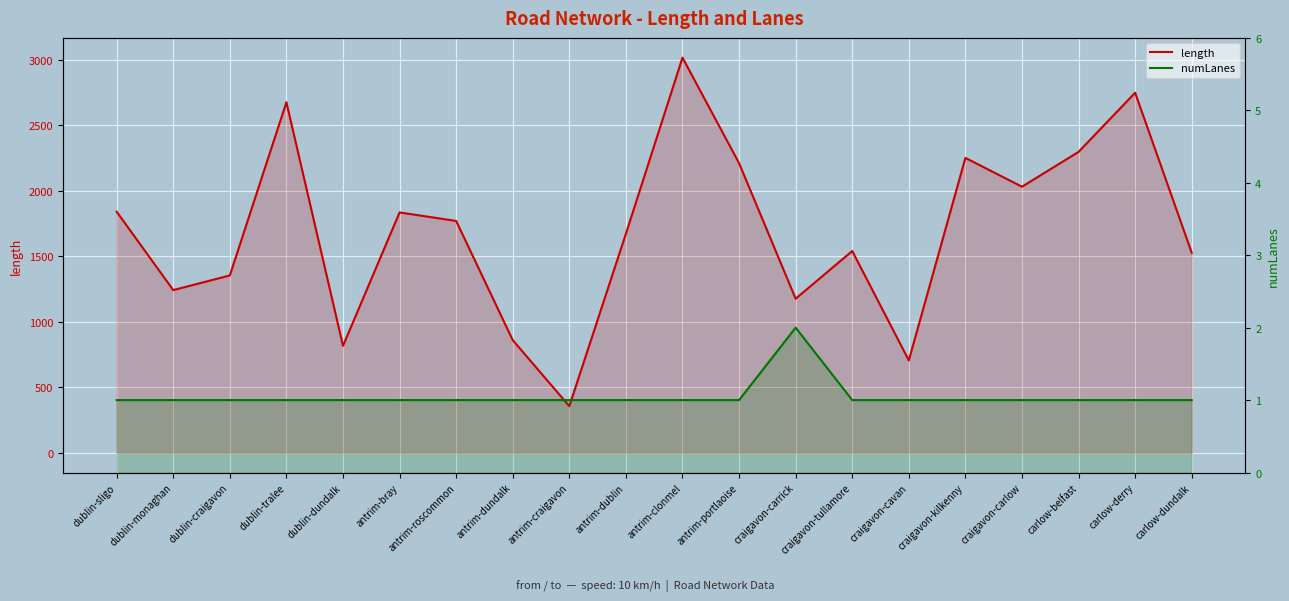

Rank the categories by numLanes value from highest to lowest.

craigavon-carrick, dublin-sligo, dublin-monaghan, dublin-craigavon, dublin-tralee, dublin-dundalk, antrim-bray, antrim-roscommon, antrim-dundalk, antrim-craigavon, antrim-dublin, antrim-clonmel, antrim-portlaoise, craigavon-tullamore, craigavon-cavan, craigavon-kilkenny, craigavon-carlow, carlow-belfast, carlow-derry, carlow-dundalk